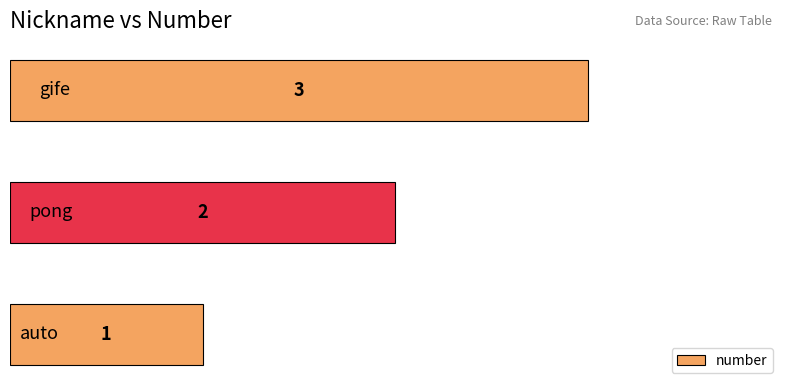

Count the values in the range 1 to 3.

3